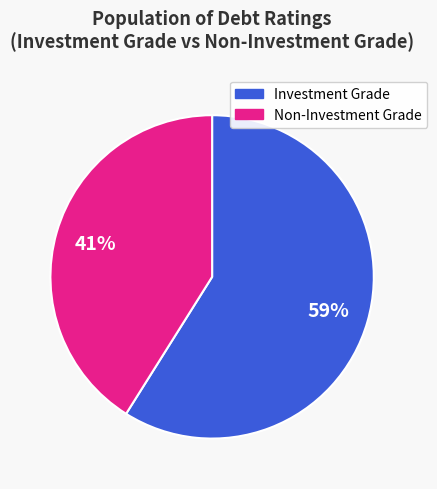

Does any single category account for the majority?

Yes